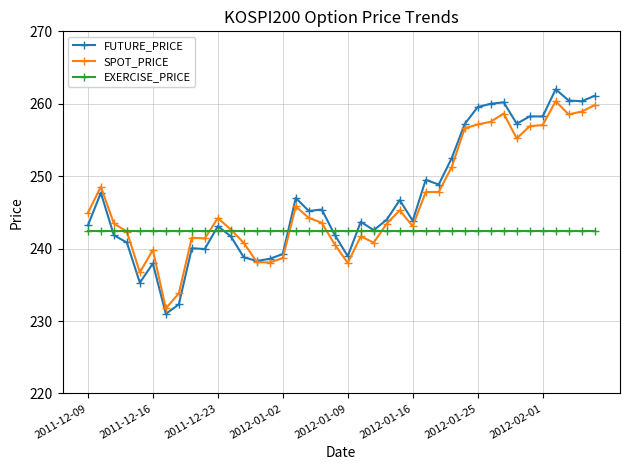

How many lines are shown in the chart?

3